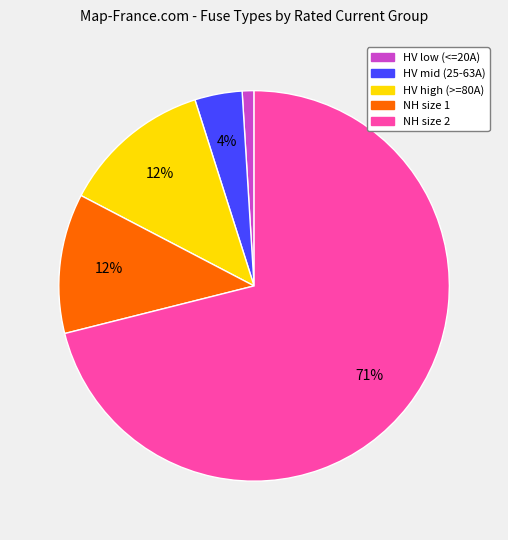

Is there any slice that represents more than half of the pie?

Yes